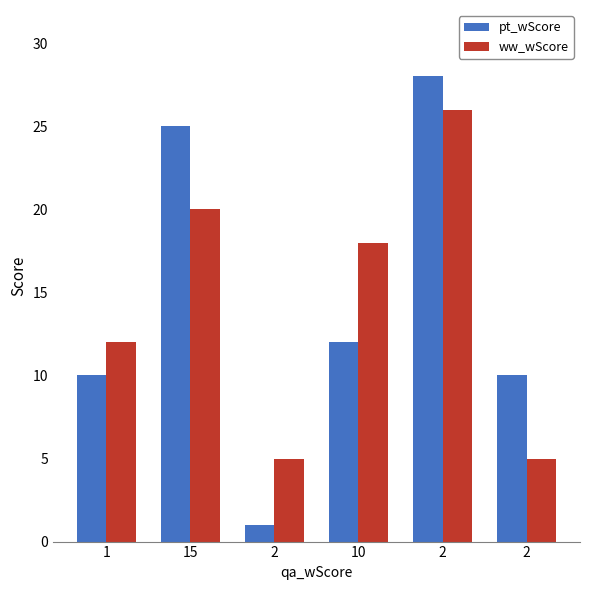

Which series has the largest total across all categories?

pt_wScore